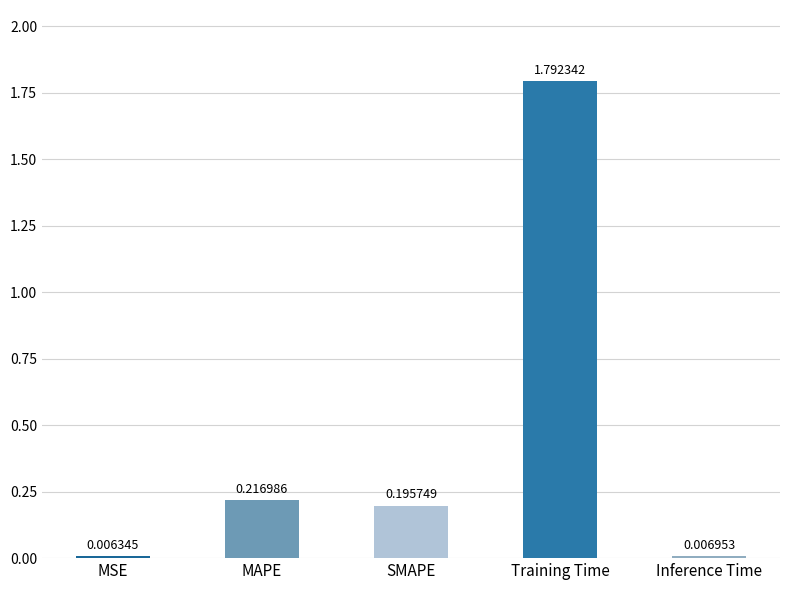

Which label corresponds to the smallest value in the chart?

MSE